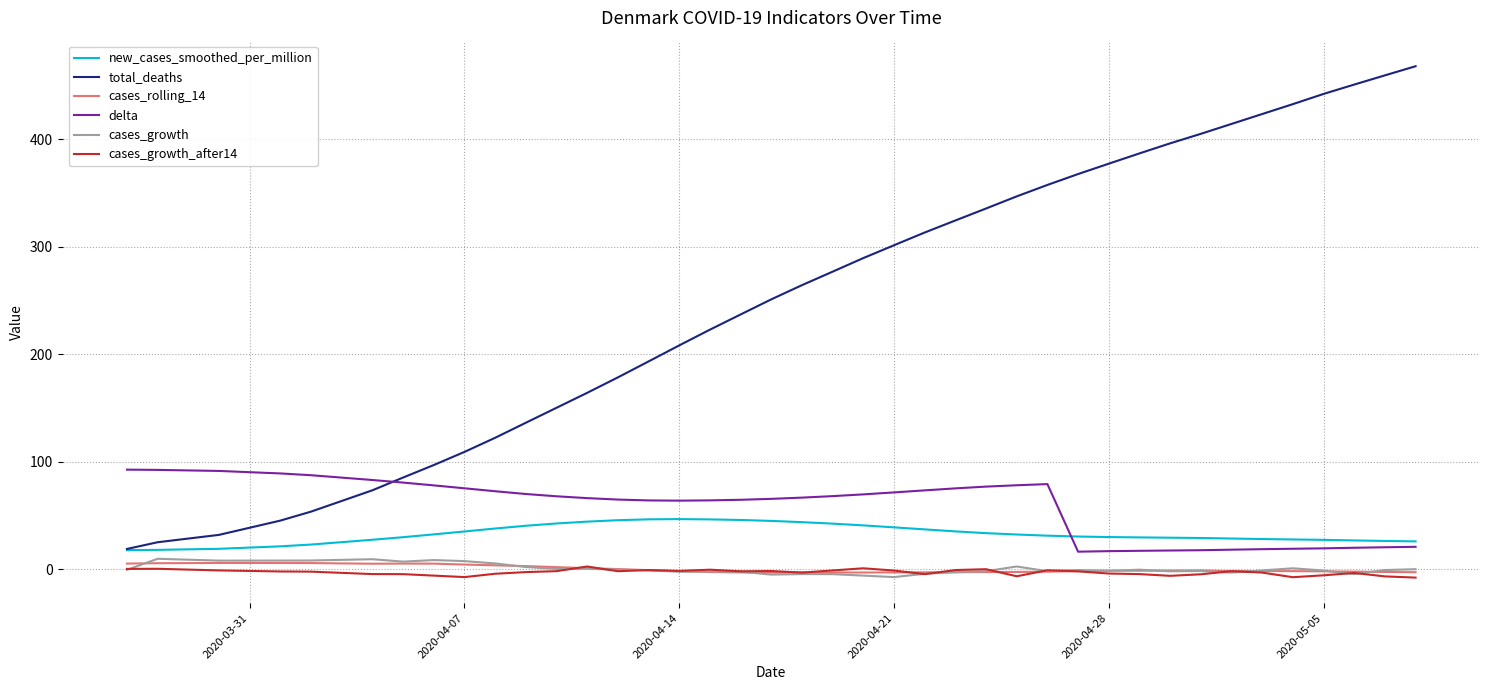

How many lines are shown in the chart?

6